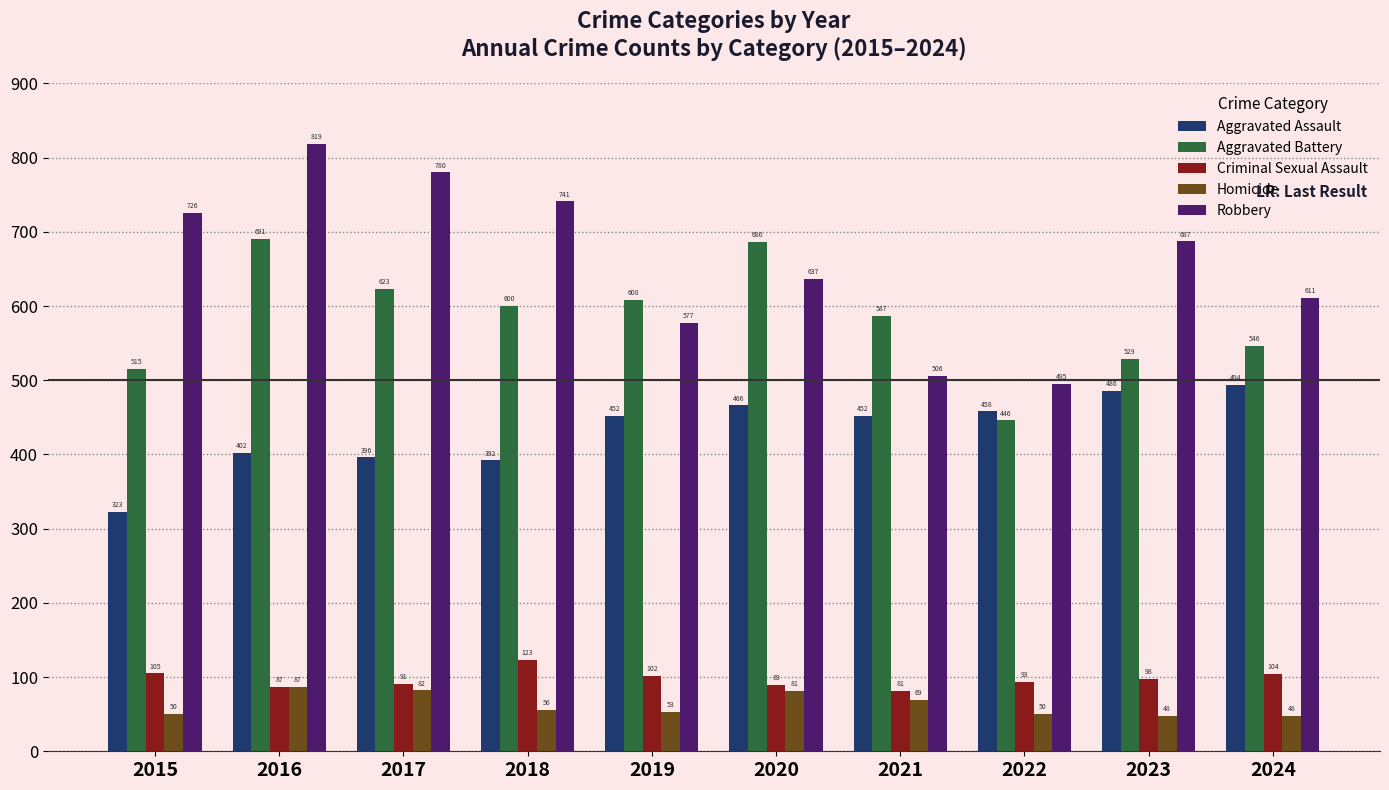

What is the sum of all Criminal Sexual Assault values?

973